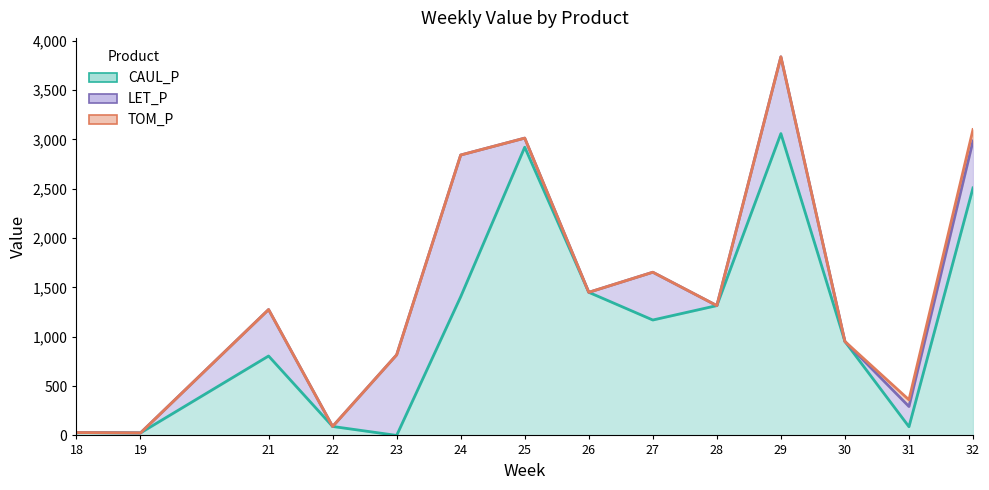

Count the number of categories in the chart.

14